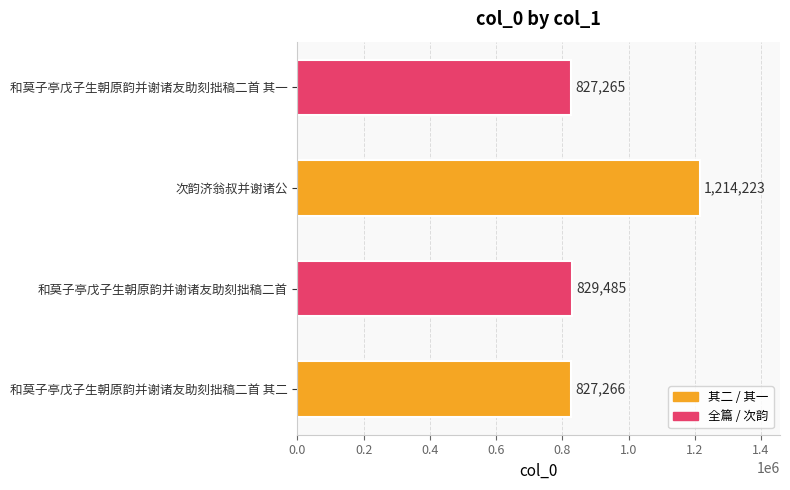

How many data points does each series have?

4